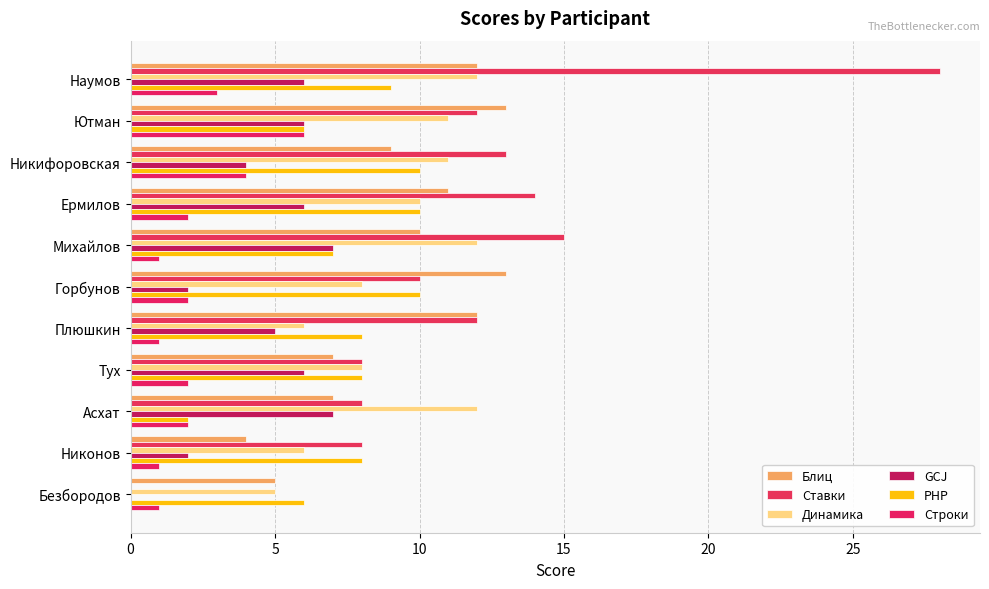

What is the average value of the Блиц series?

9